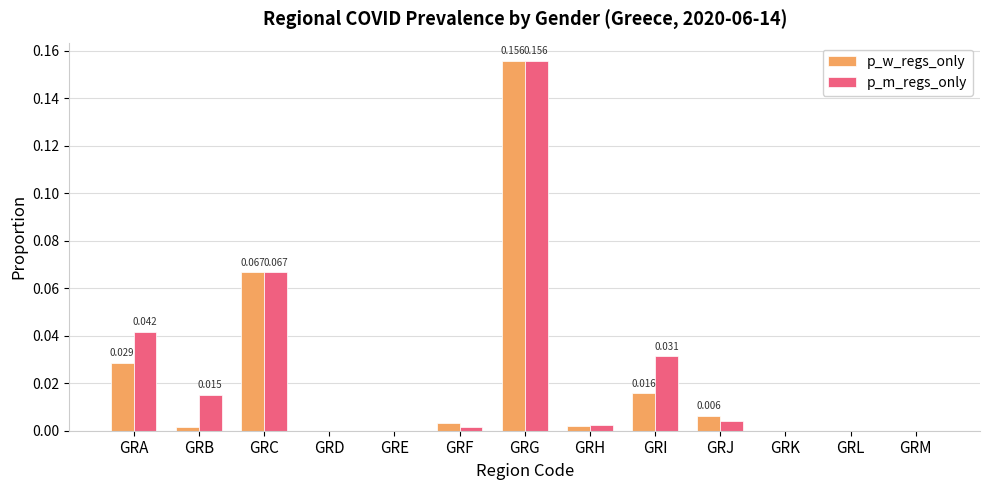

Which label corresponds to the largest value in the chart?

GRG